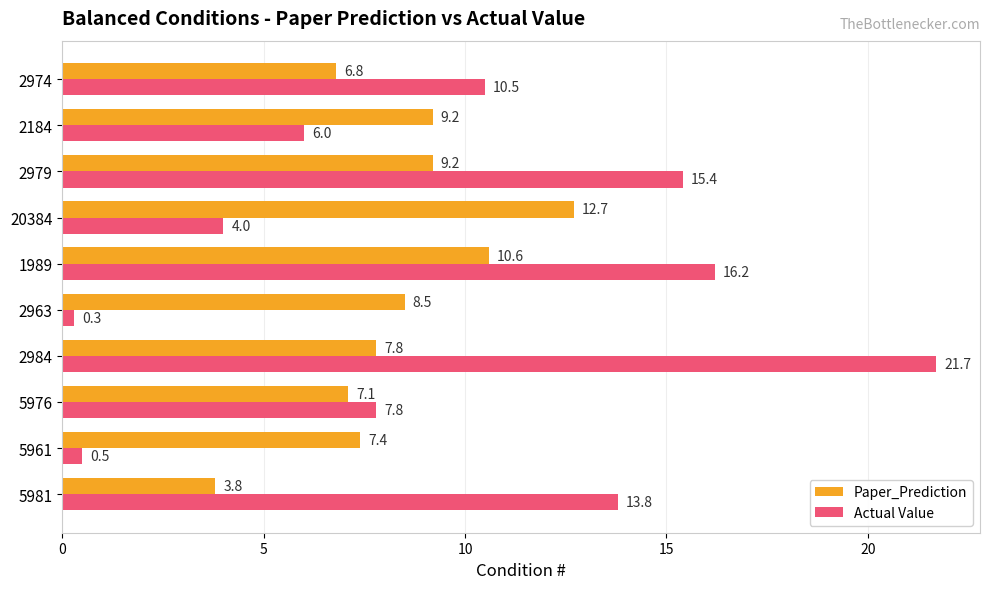

The Actual Value series shows 6.4 at 20384. True or false?

False